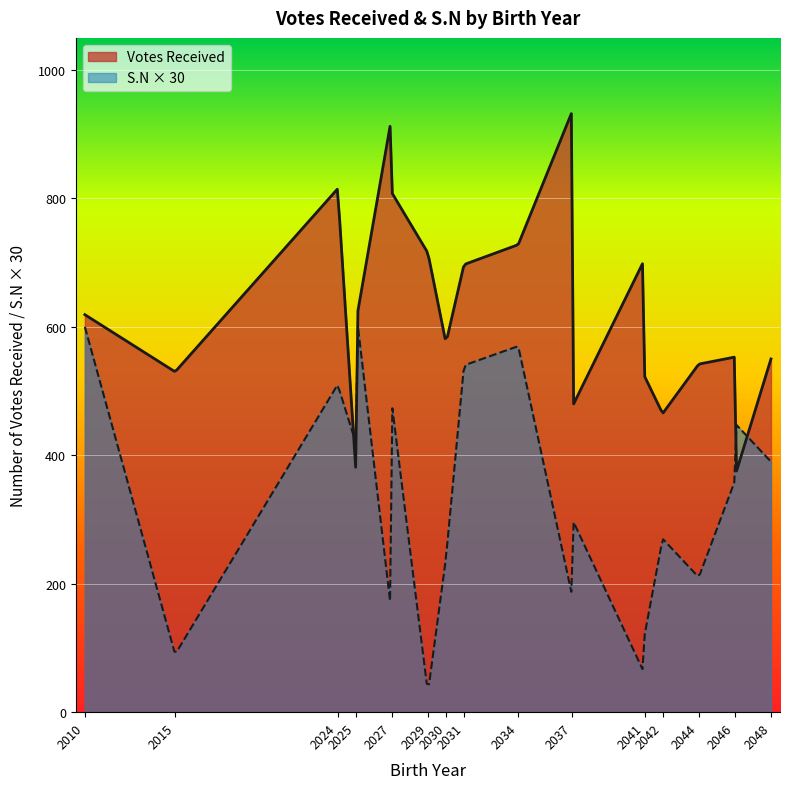

How many lines are shown in the chart?

2